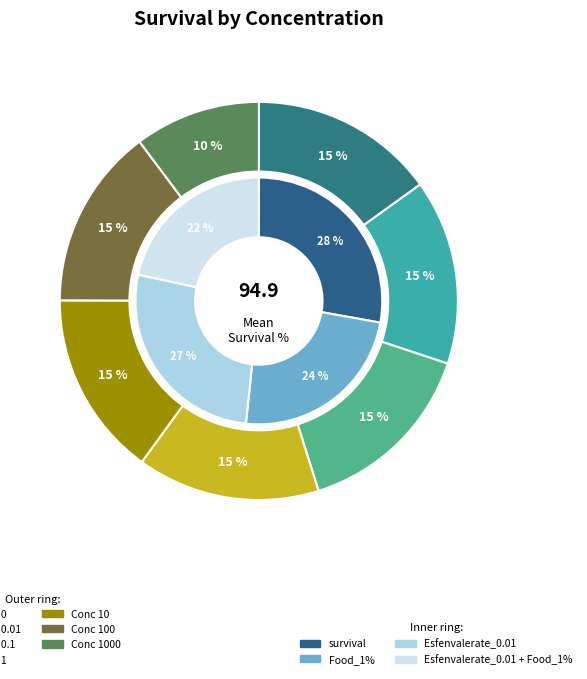

Is there any slice that represents more than half of the pie?

No